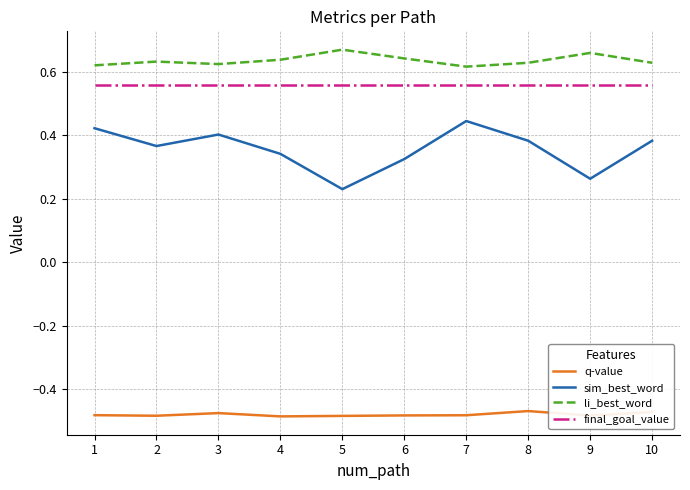

At 10, list the series in order from largest to smallest.

li_best_word, final_goal_value, sim_best_word, q-value